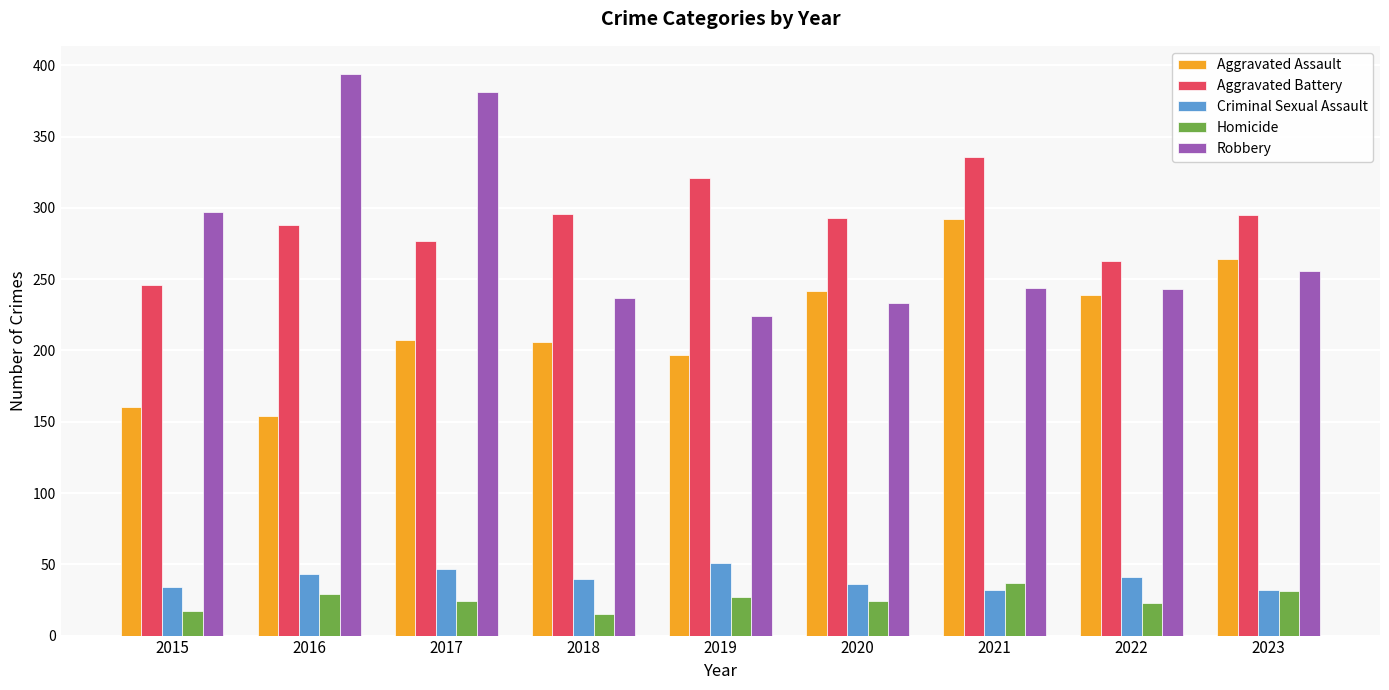

Which series has the largest range (max minus min)?

Robbery